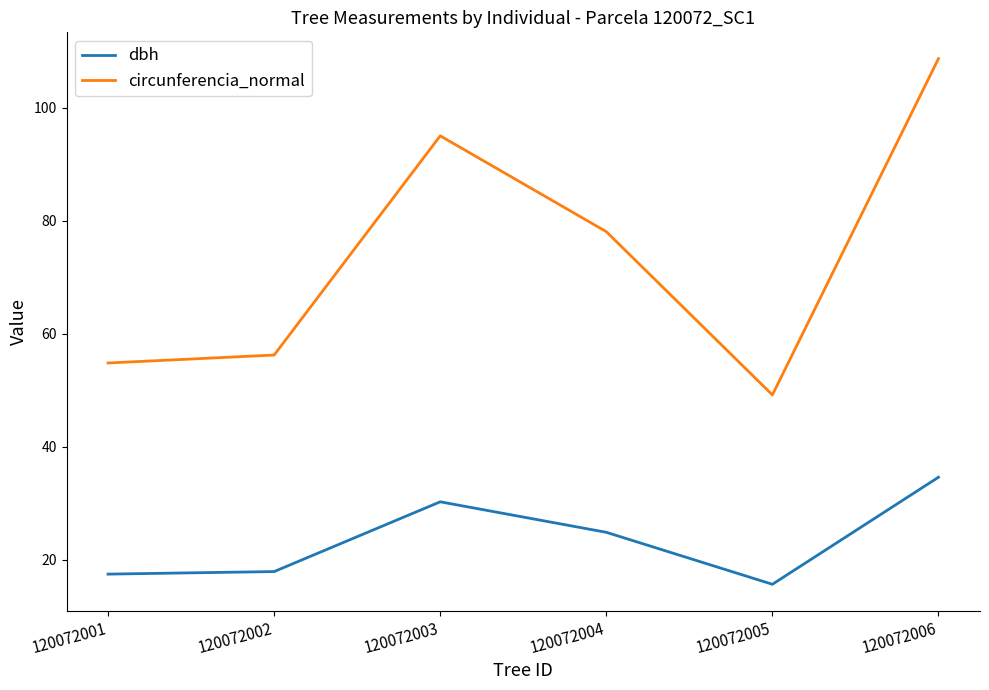

What is the approximate value of circunferencia_normal at 120072001?

54.8